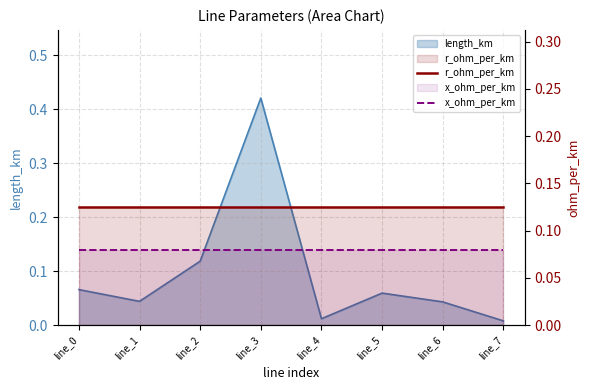

Does the chart have visible grid lines?

Yes